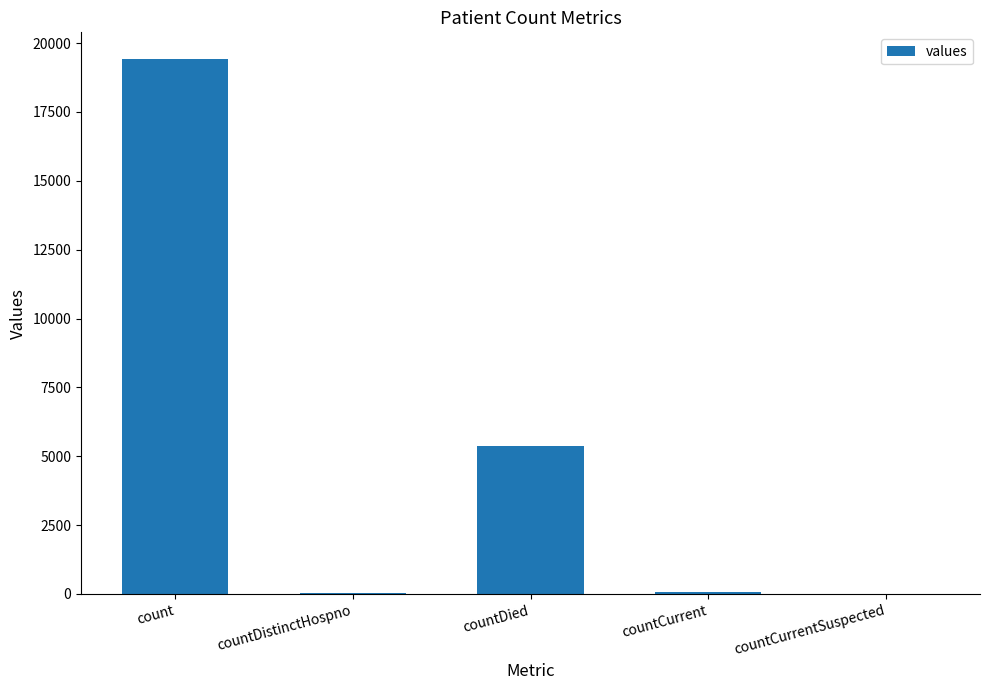

What is the greatest value displayed?

19420